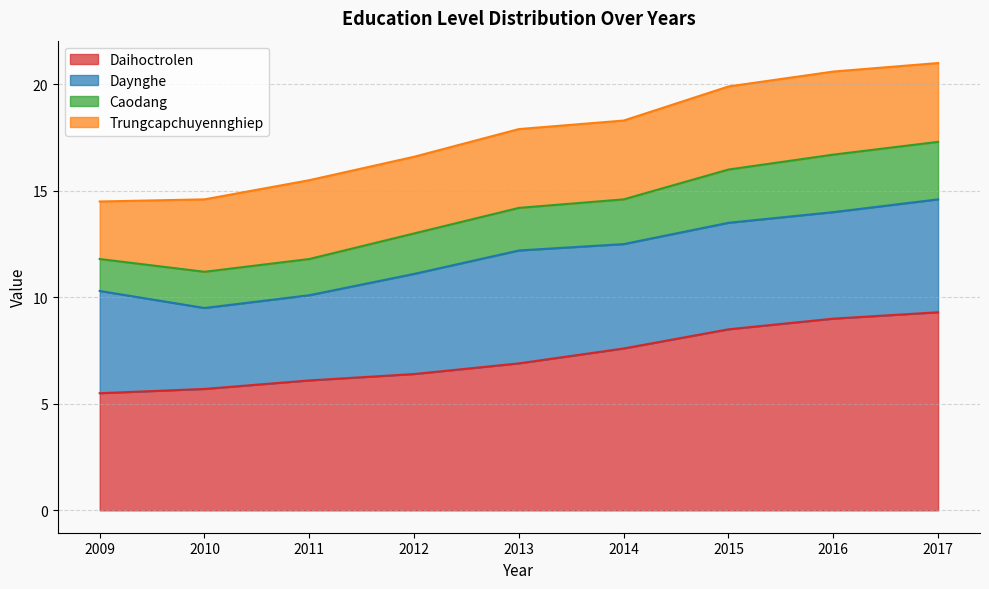

What is the maximum value for Daihoctrolen?

9.3